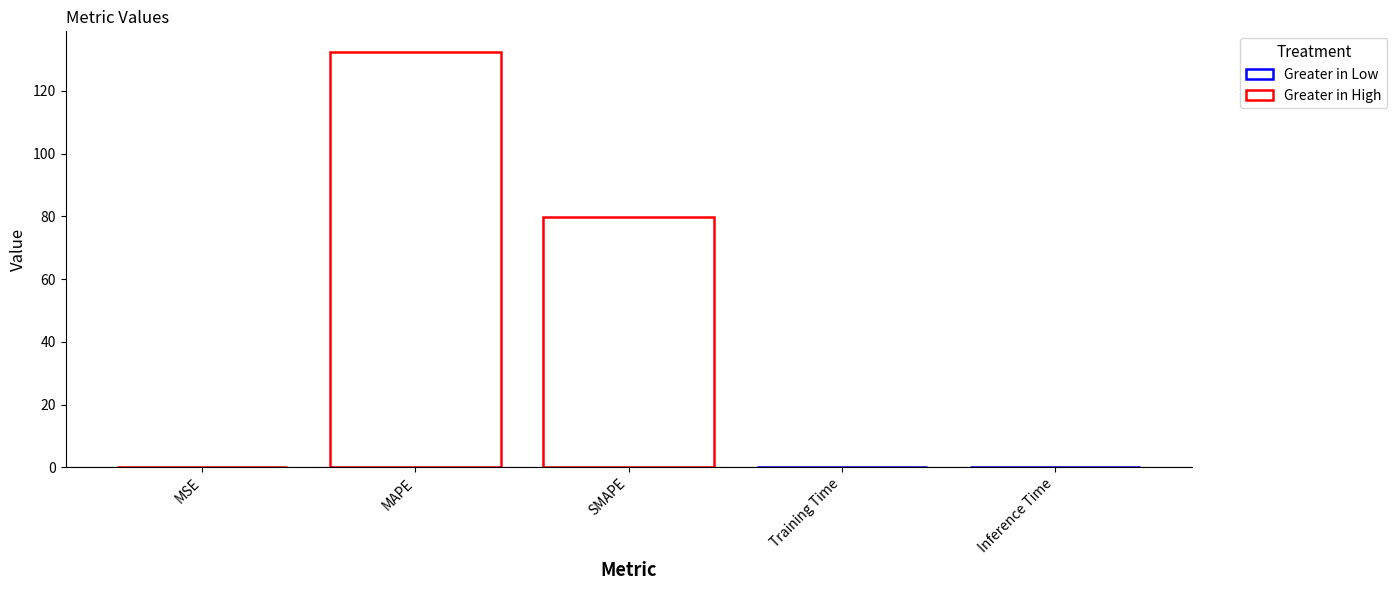

What is the average value?

42.4